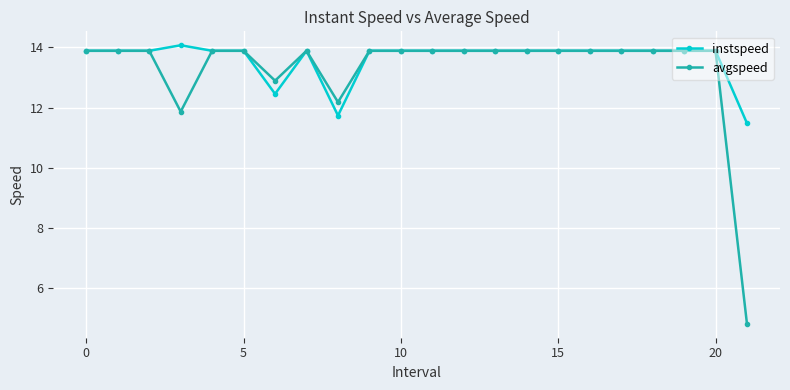

What are all the series names shown in the legend?

instspeed, avgspeed